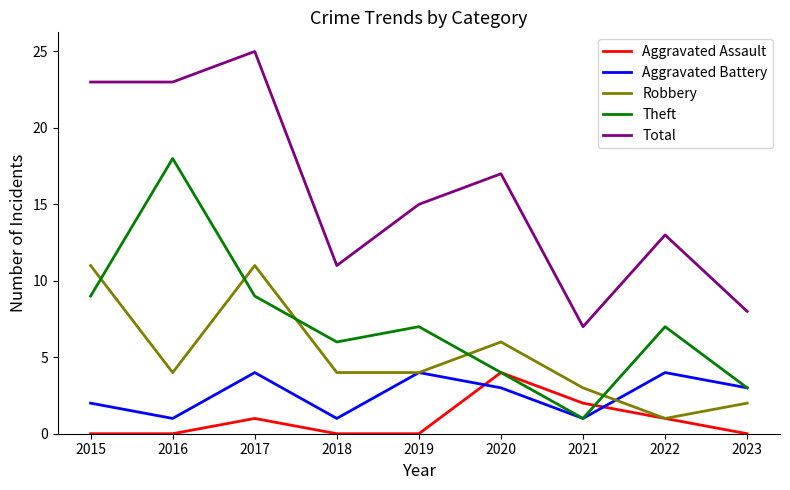

Does the chart have visible grid lines?

No